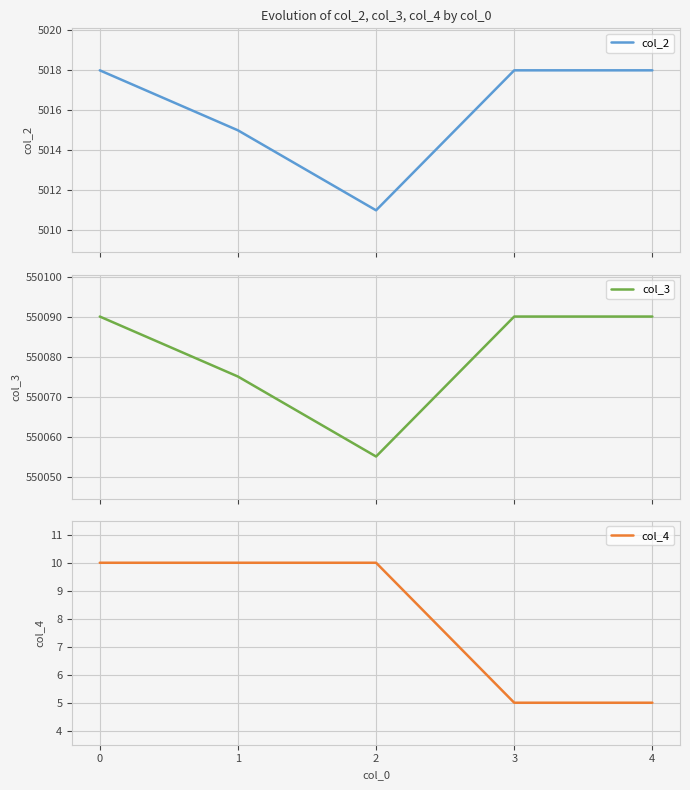

What is the sum of the col_2 values at 2 and 1?

10026